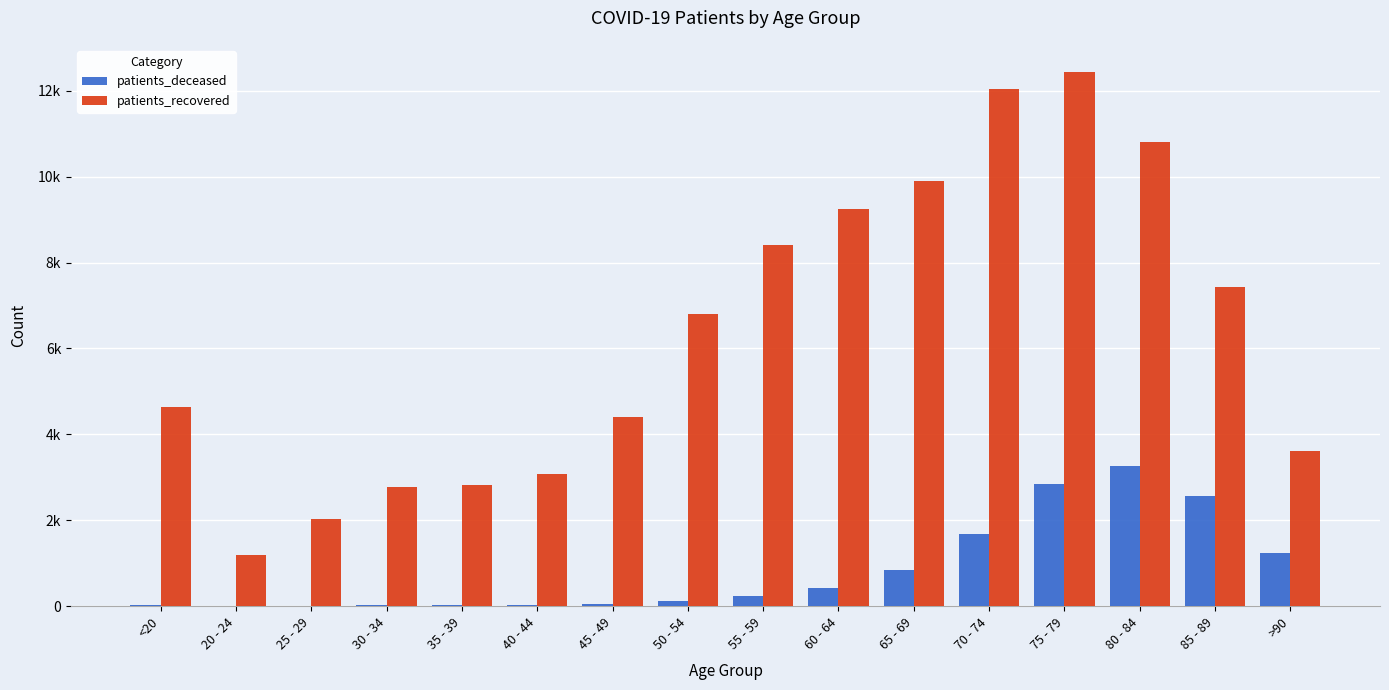

What is the difference between the maximum and minimum values in the patients_recovered series?

11254